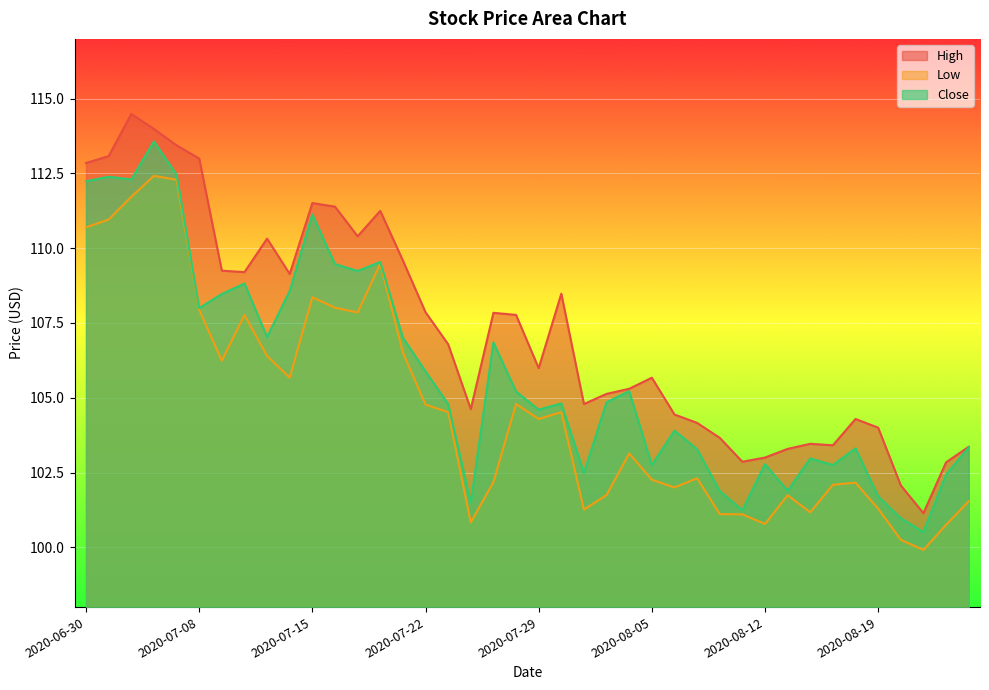

Which series has the largest range (max minus min)?

High